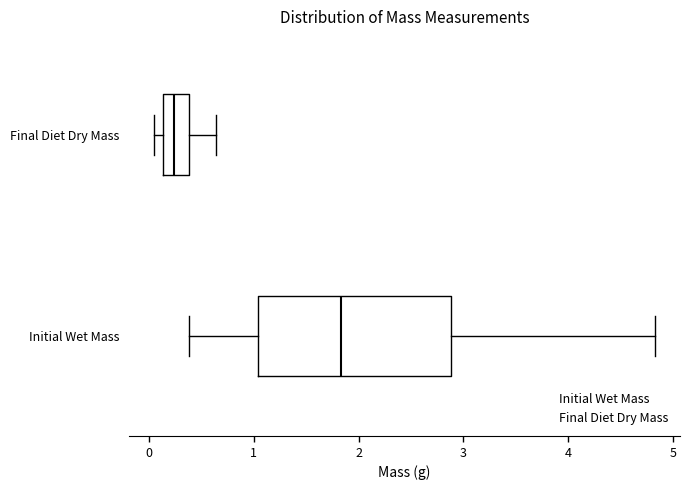

Comparing the boxes themselves (not the whiskers), which one is the widest?

Initial Wet Mass